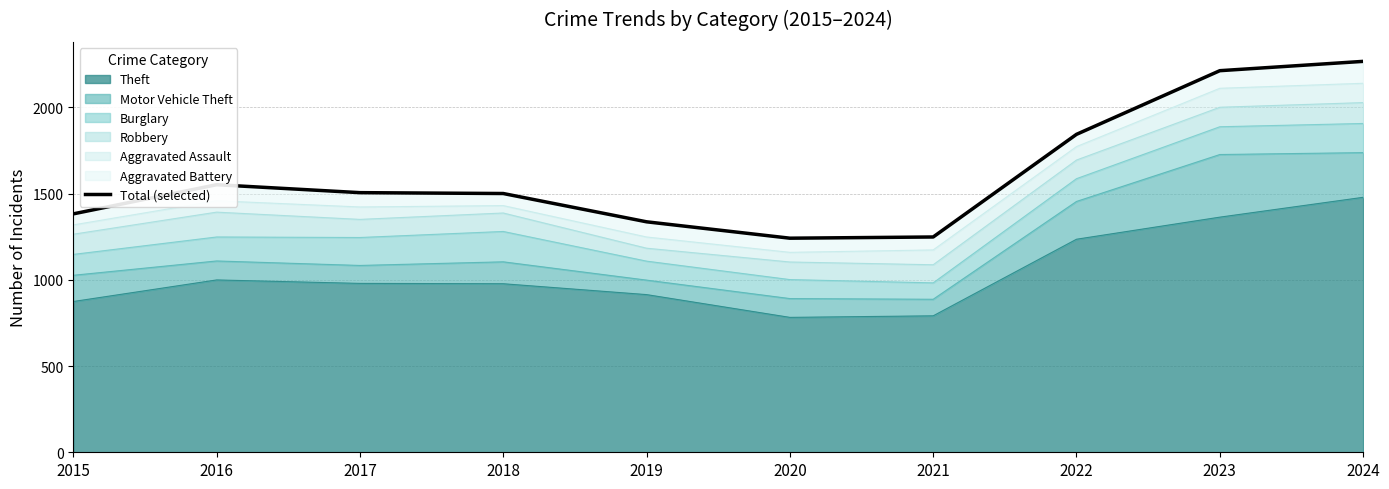

At which category does the data reach its first local valley?

2020